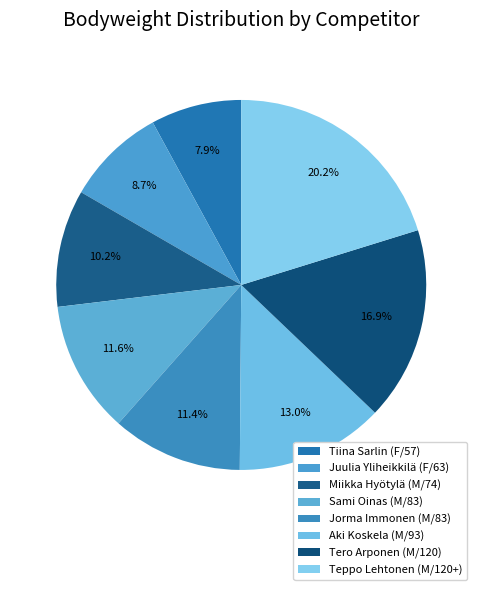

What is the ratio of the value at Teppo Lehtonen (M/120+) to the value at Aki Koskela (M/93)?

1.6